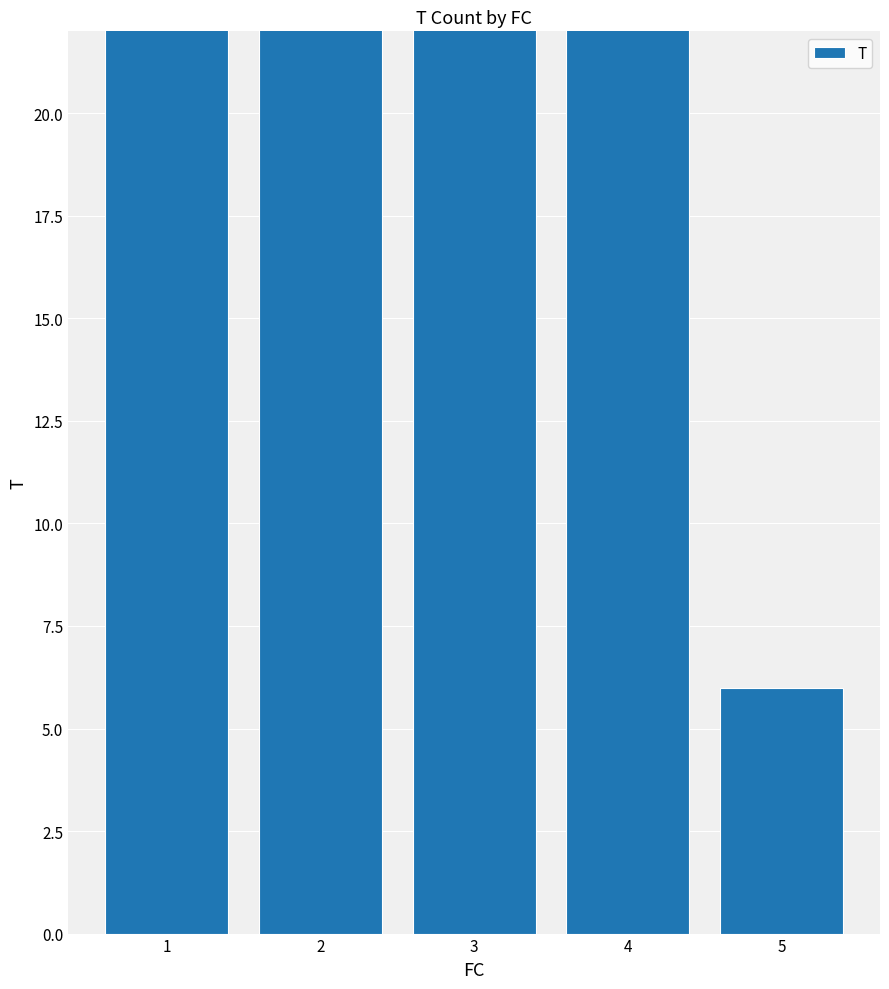

Which label corresponds to the smallest value in the chart?

5